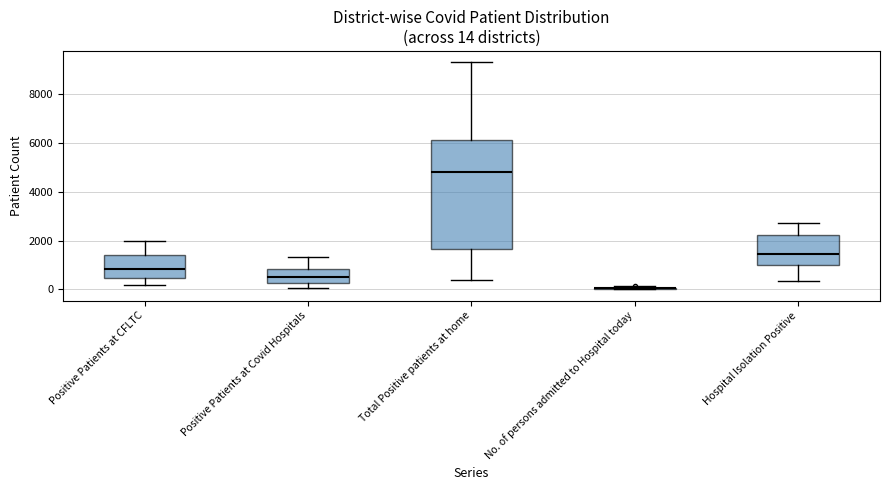

Which box is the tallest, from its lower edge to its upper edge?

Total Positive patients at home